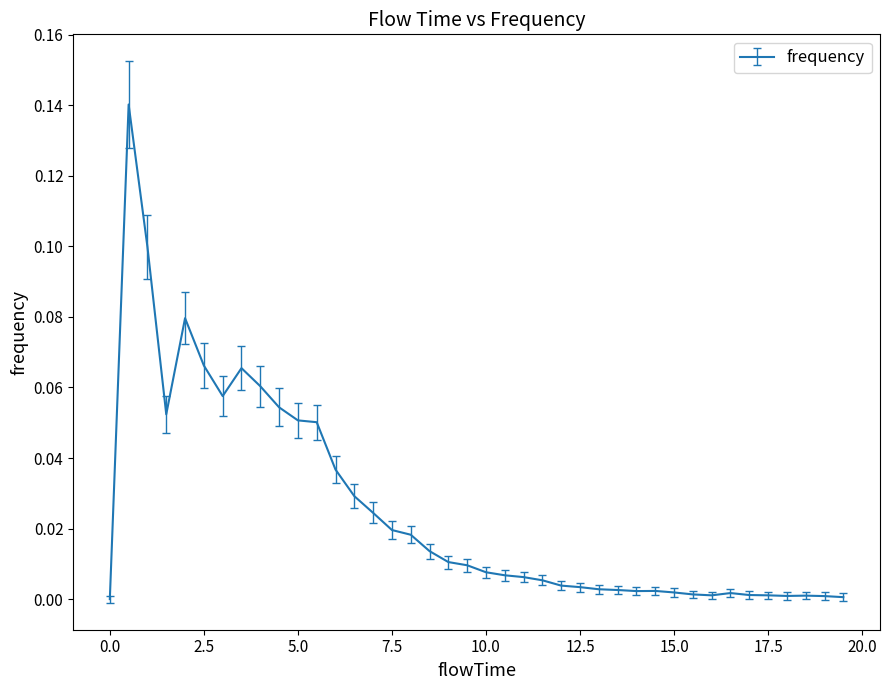

Does the chart display data point markers on the line(s)?

No